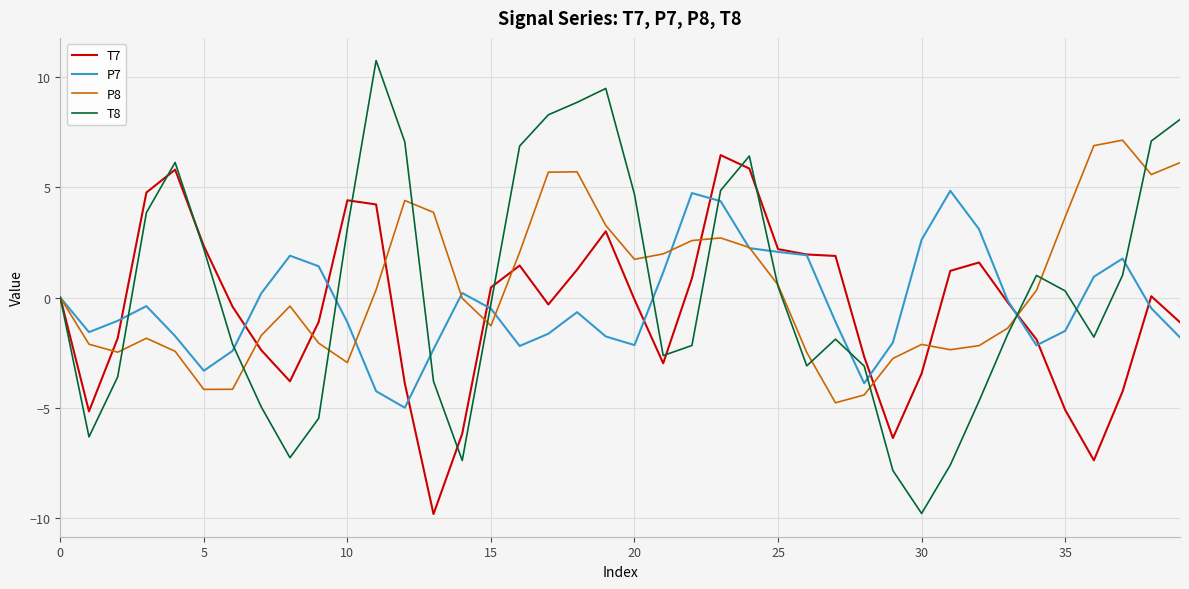

What is the smallest value displayed?

-9.8